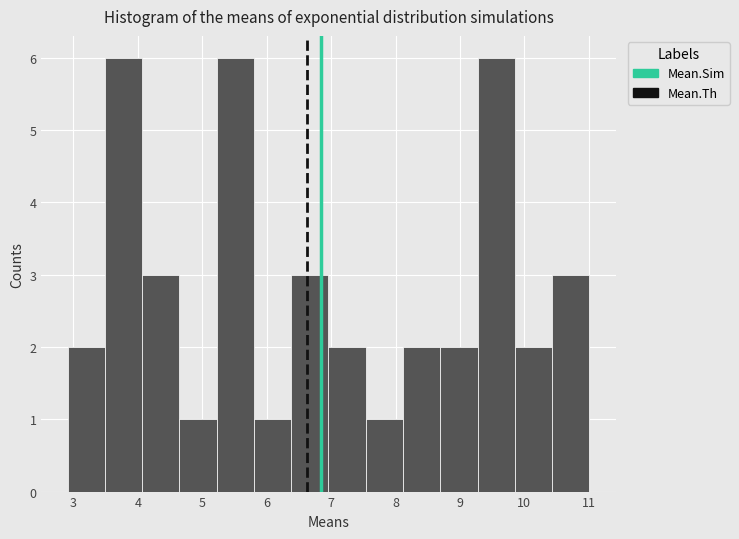

Reading left to right, list every bar in this chart as the range it spans on the x-axis followed by its height. Neither the bar edges nor the heights are printed on the chart, so give them approximately, as read against the axes.

2.9 to 3.5: 2
3.5 to 4.1: 6
4.1 to 4.6: 3
4.6 to 5.2: 1
5.2 to 5.8: 6
5.8 to 6.4: 1
6.4 to 7.0: 3
7.0 to 7.5: 2
7.5 to 8.1: 1
8.1 to 8.7: 2
8.7 to 9.3: 2
9.3 to 9.9: 6
9.9 to 10.4: 2
10.4 to 11.0: 3